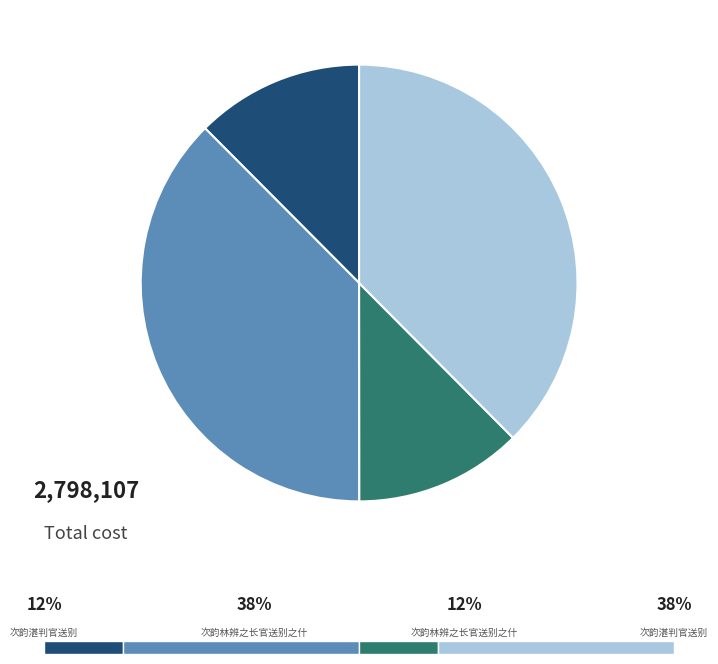

Approximately how many times larger is the value at 次韵湛判官送别 (348836) compared to 次韵湛判官送别 (1050616)?

0.3